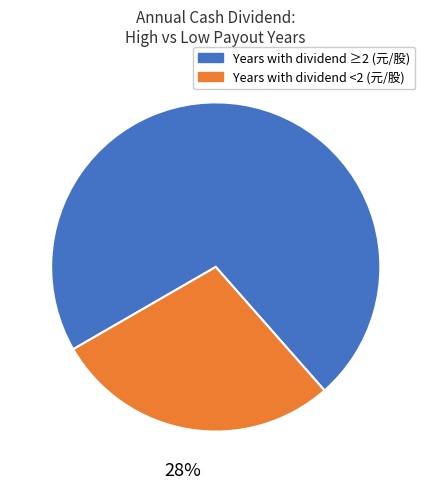

Is there a majority slice in this chart?

Yes